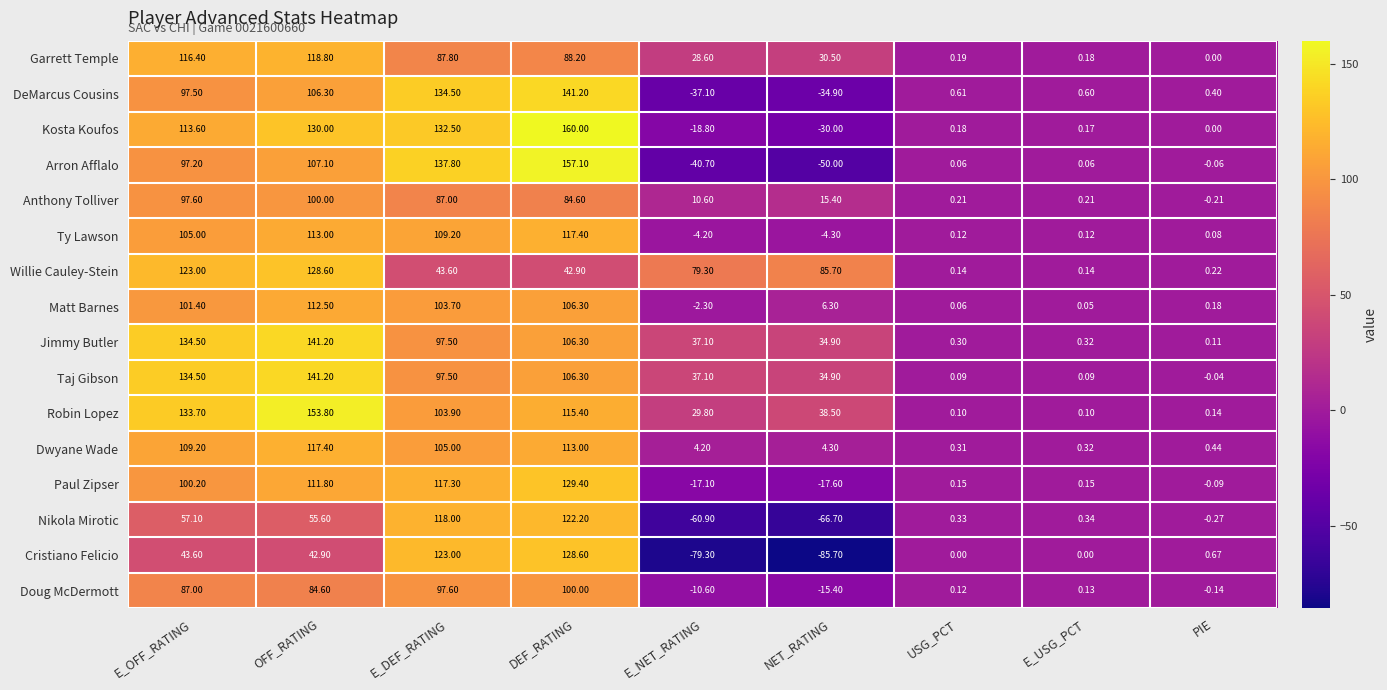

At which label is Robin Lopez closest to 76?

E_DEF_RATING